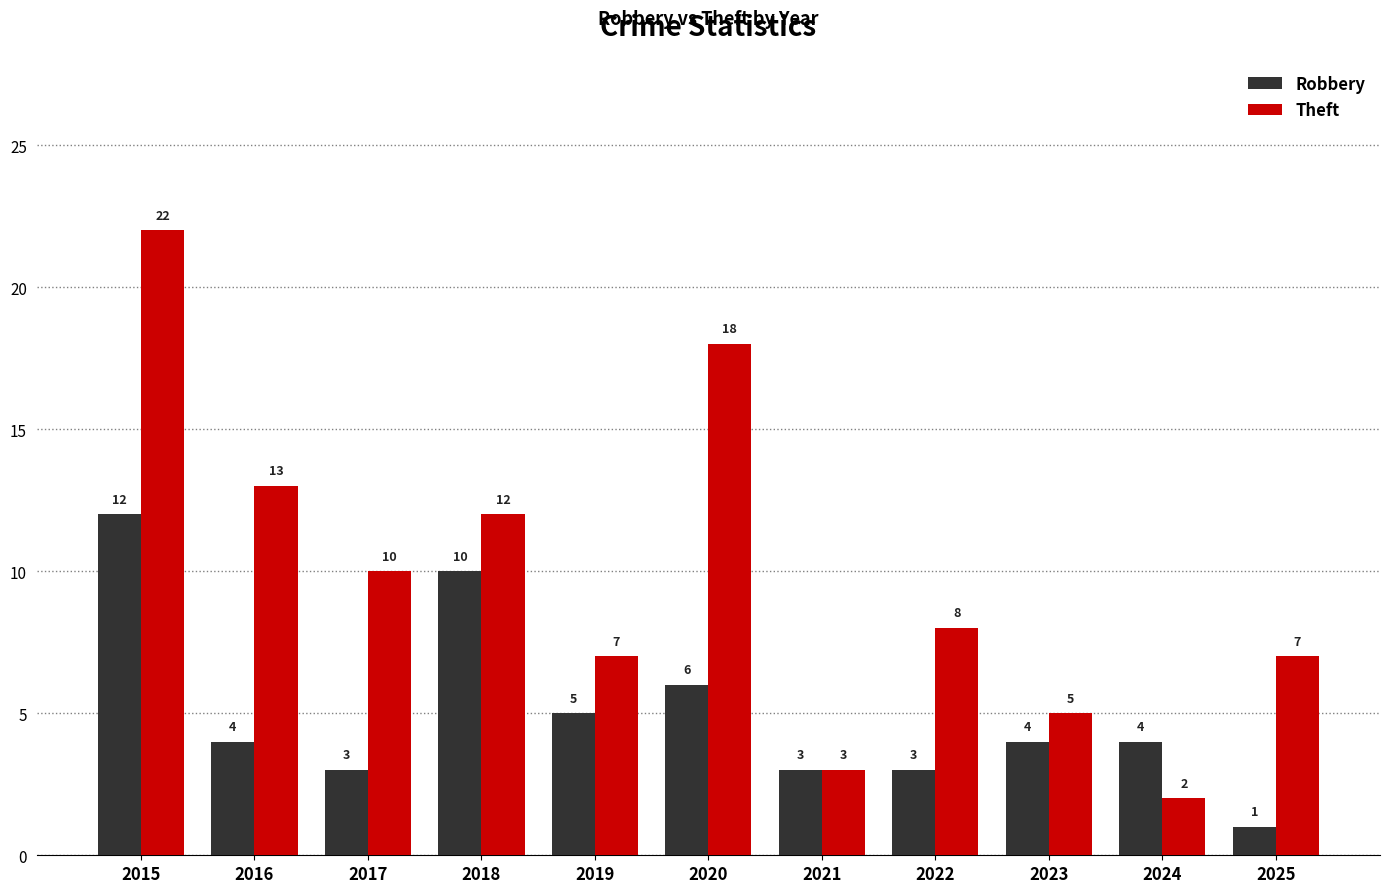

What is the difference between the maximum and second lowest values in the Theft series?

19